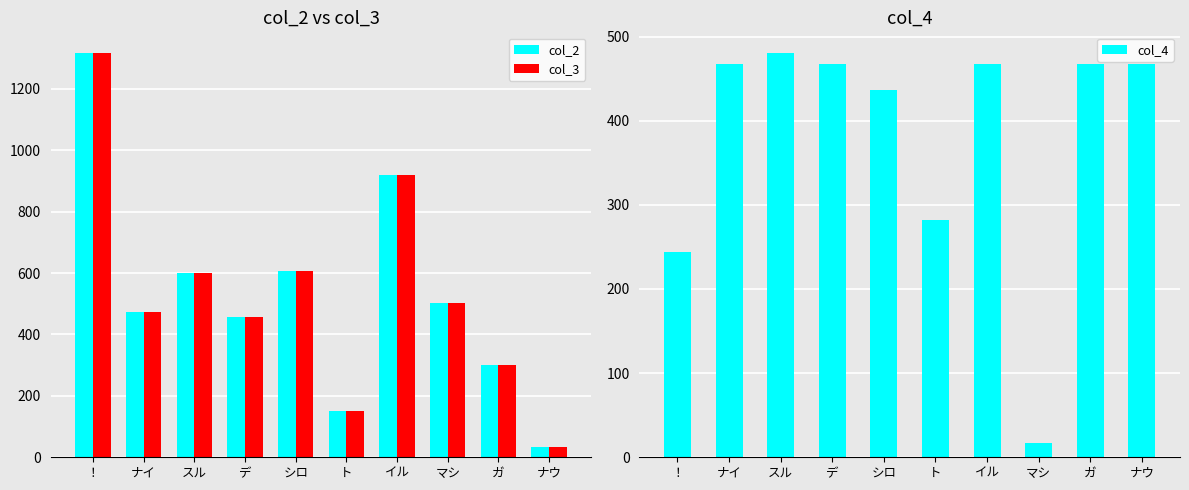

At which label is col_4 closest to 249?

！